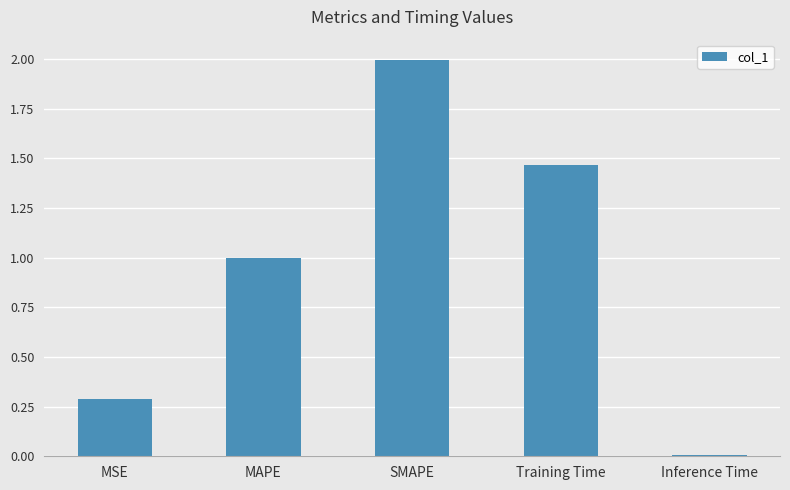

True or false: the data shows 1.0 at MAPE.

True